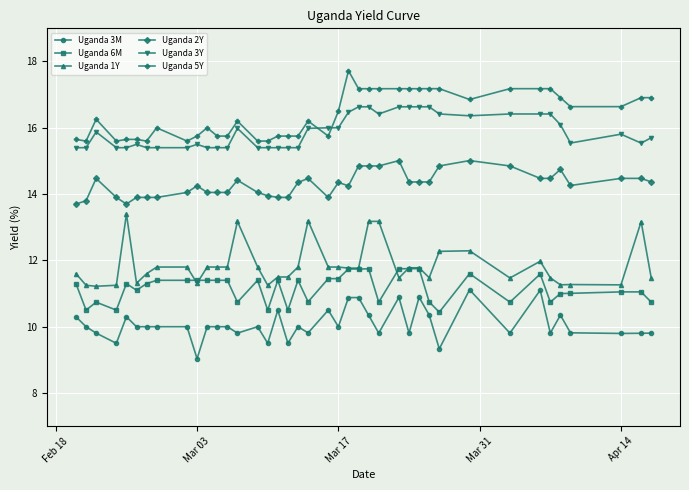

Which series has the largest total across all categories?

Uganda 5Y